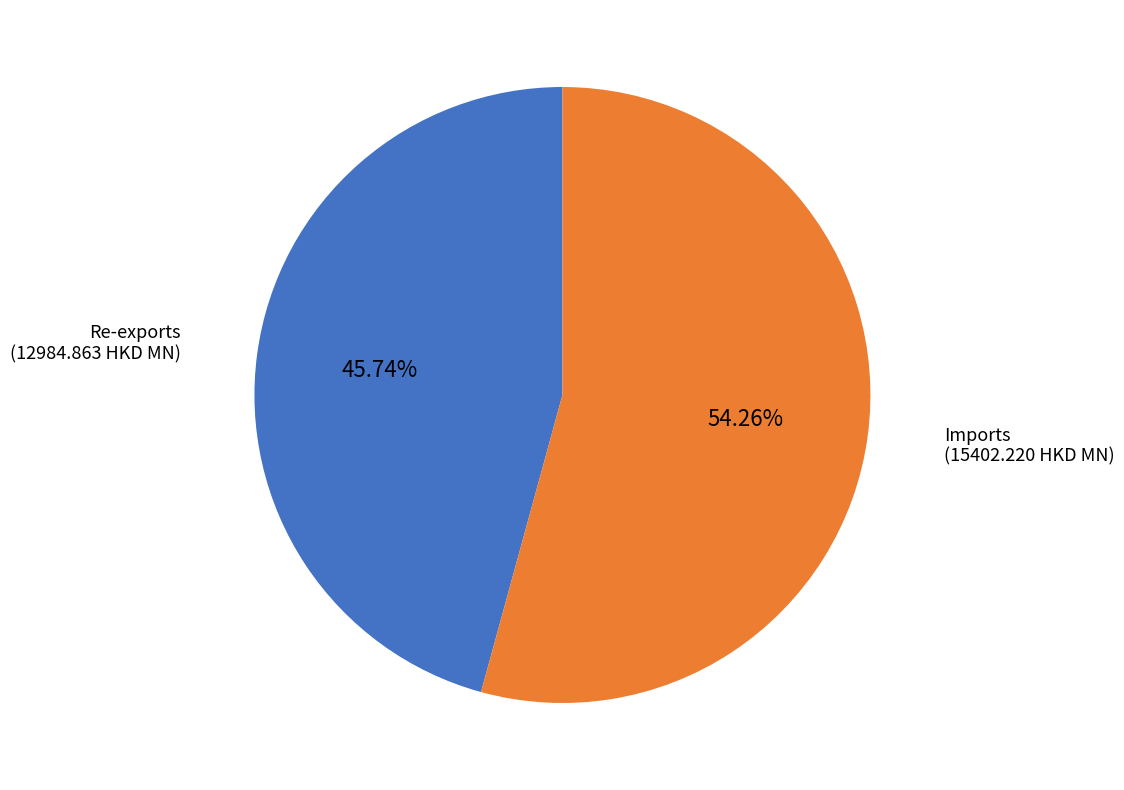

Does any single category account for the majority?

Yes